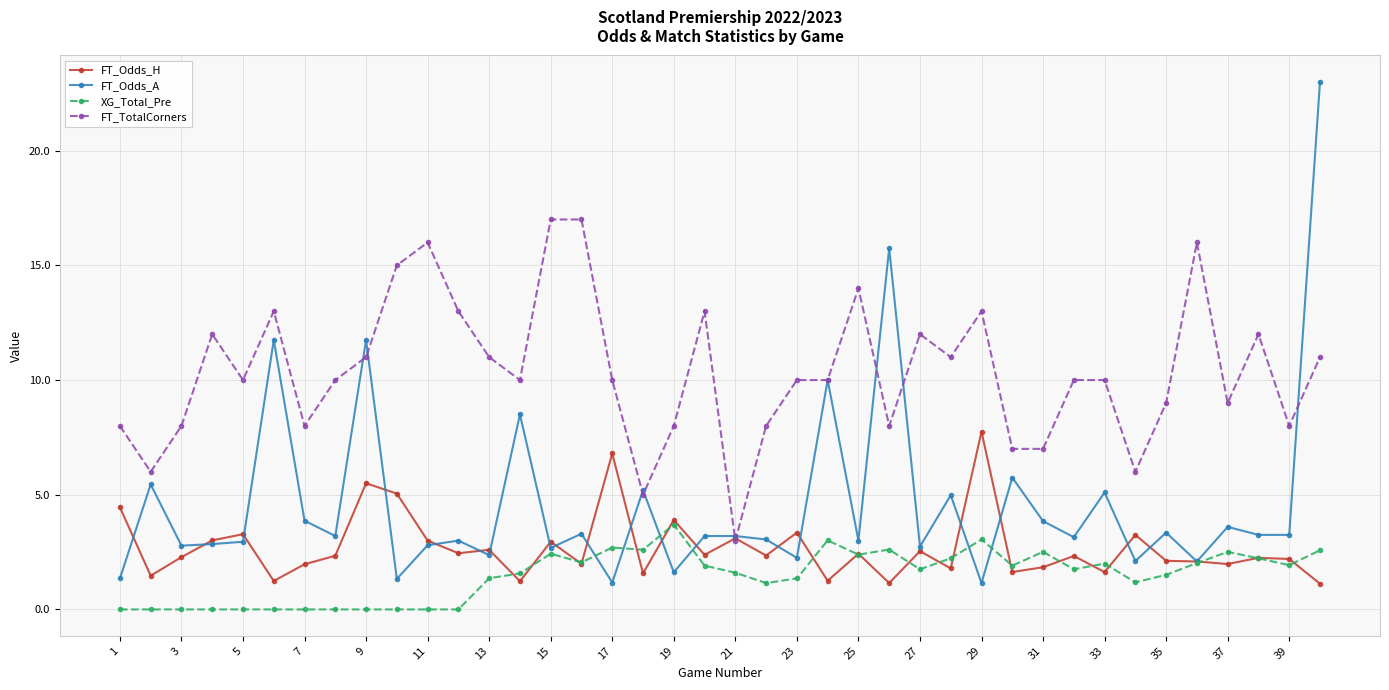

True or false: XG_Total_Pre has more than 2 points higher than both neighbors.

True